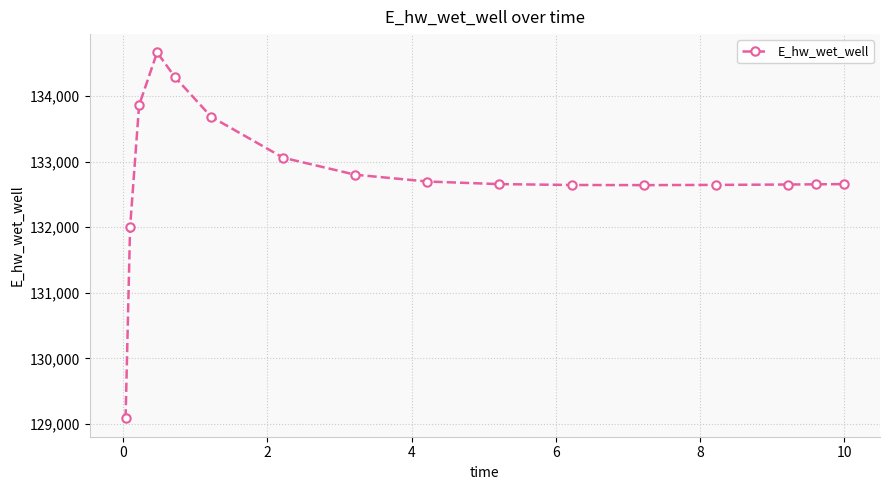

What is the difference between the maximum and minimum values?

5581.5